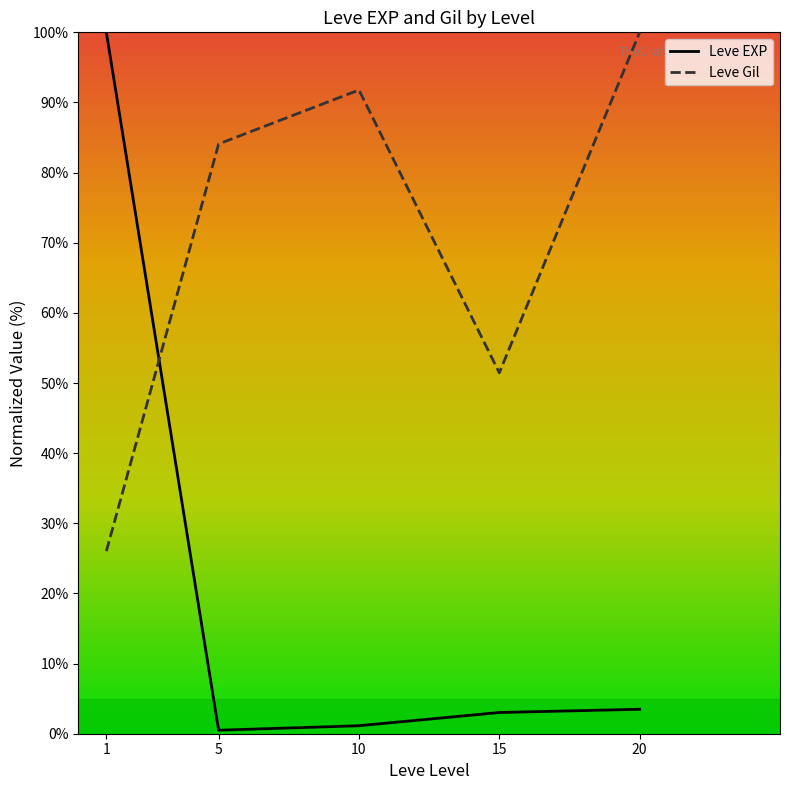

Rank the categories by Leve Gil value from lowest to highest.

1, 15, 5, 10, 20